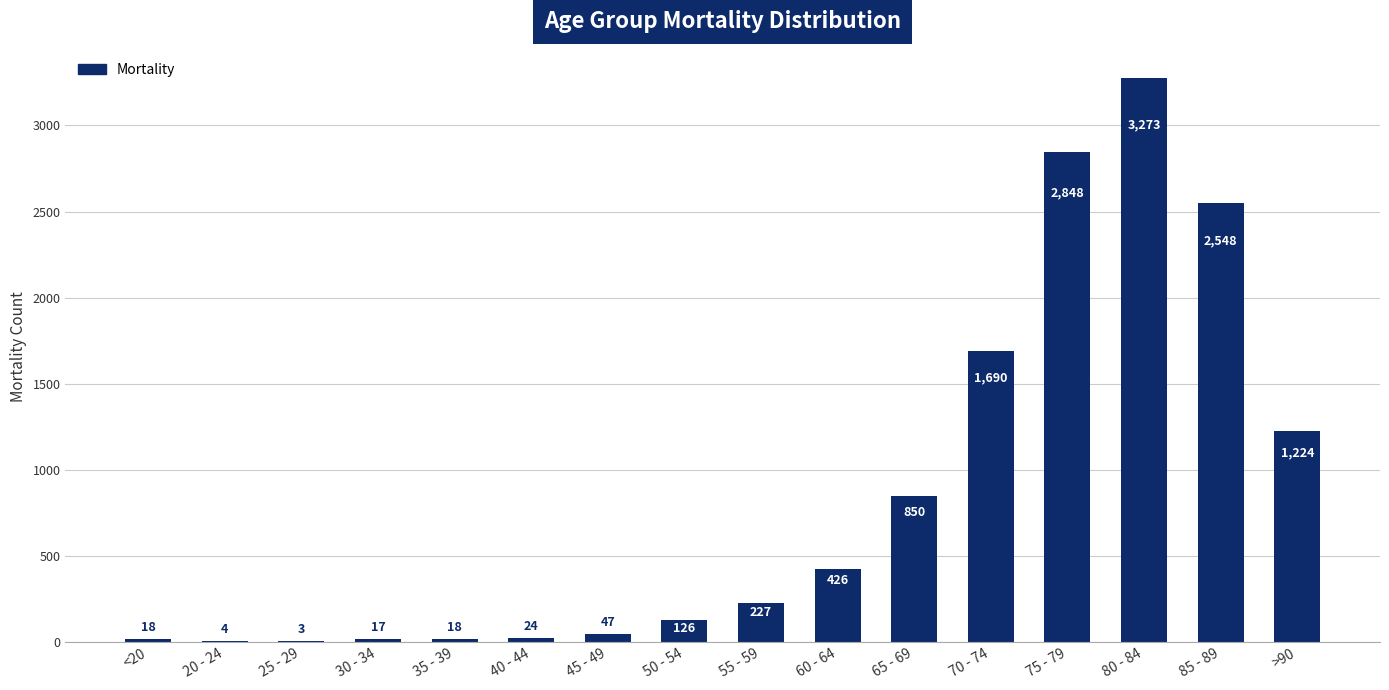

True or false: the data shows 850 at 65 - 69.

True